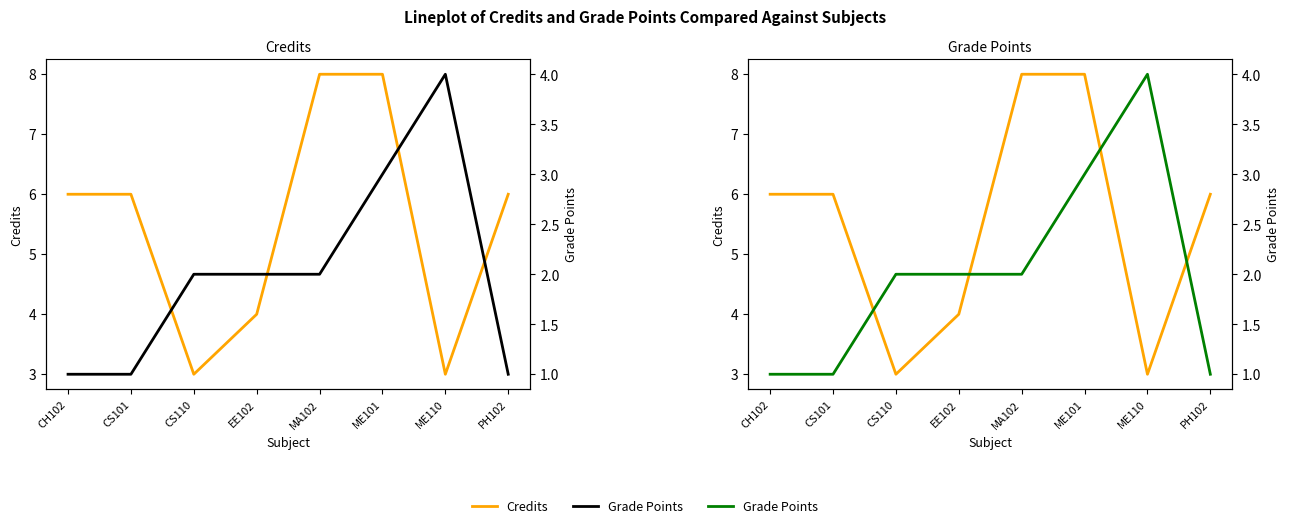

What is the difference between the maximum and minimum values in the Grade Points series?

3